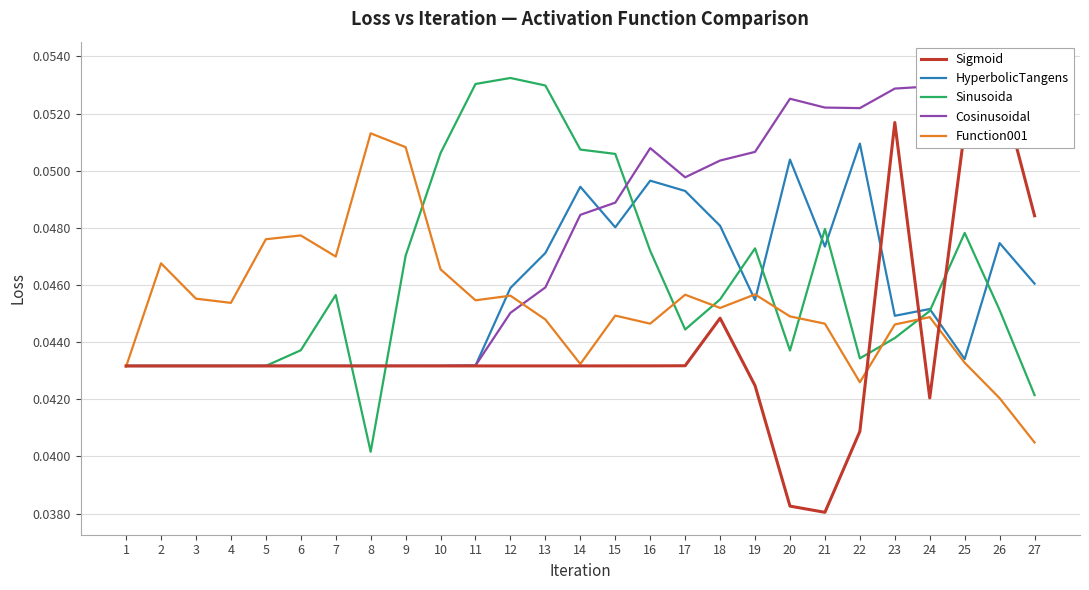

Where is the first local maximum for Function001?

2